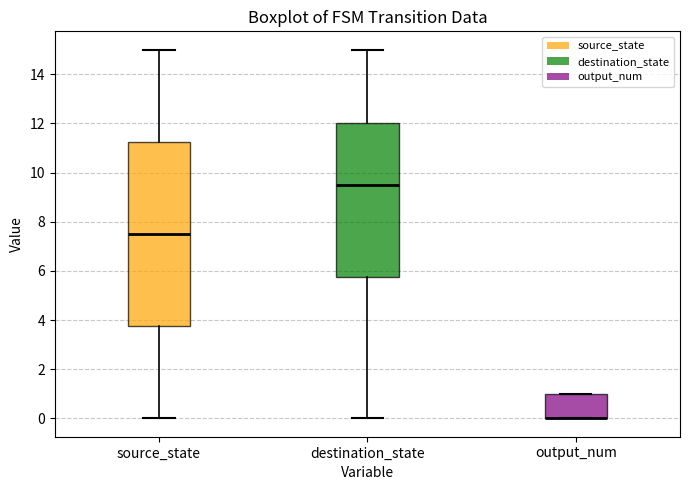

Where does the upper whisker of the box for source_state end on the y-axis? The values are not printed on the chart, so give them approximately, as read against the axis.

15.0